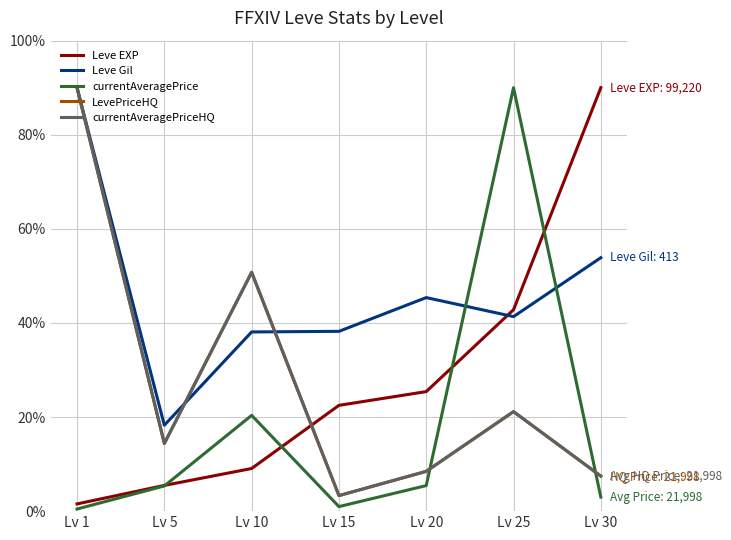

Is the value of Leve EXP at Lv 5 greater than the value of currentAveragePriceHQ at Lv 15?

Yes